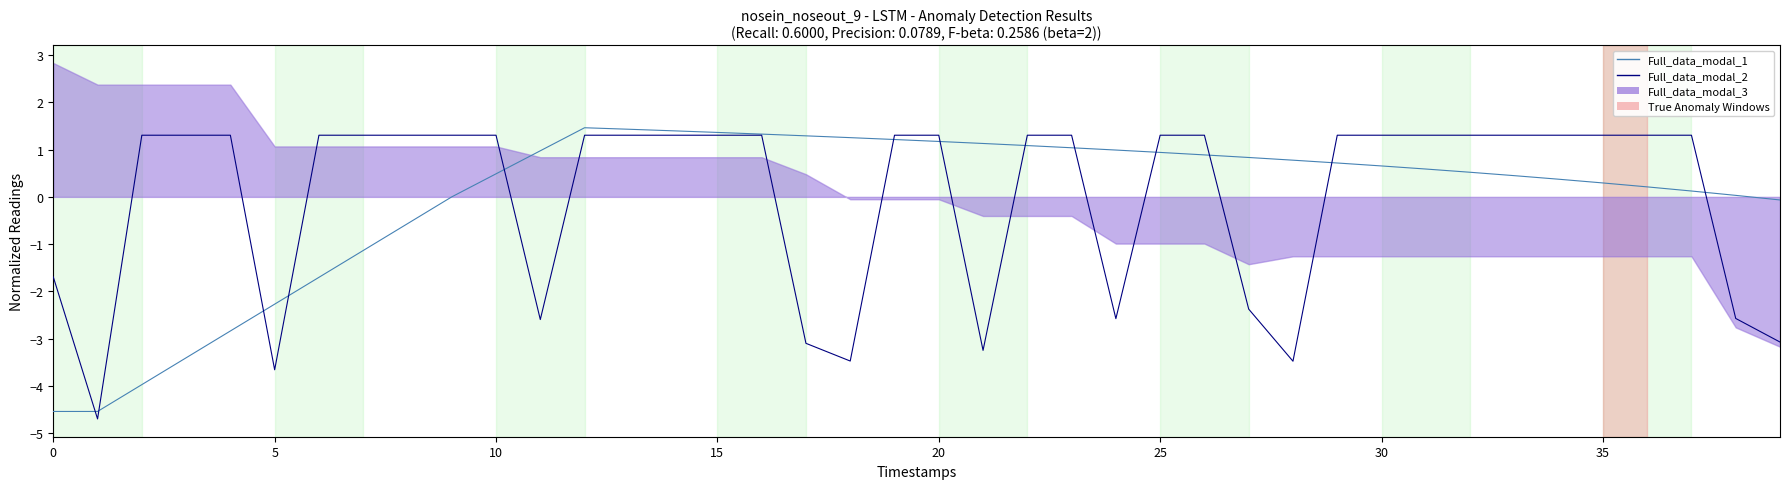

Reading right to left, what are all the values shown in this chart?

Full_data_modal_1: -0.1	0.0	0.1	0.2	0.3	0.4	0.4	0.5	0.6	0.7	0.7	0.8	0.8	0.9	0.9	1.0	1.0	1.1	1.1	1.2	1.2	1.3	1.3	1.3	1.4	1.4	1.4	1.5	1.0	0.5	0.0	-0.6	-1.1	-1.7	-2.3	-2.8	-3.4	-4.0	-4.5	-4.5
Full_data_modal_2: -3.1	-2.6	1.3	1.3	1.3	1.3	1.3	1.3	1.3	1.3	1.3	-3.5	-2.4	1.3	1.3	-2.6	1.3	1.3	-3.2	1.3	1.3	-3.5	-3.1	1.3	1.3	1.3	1.3	1.3	-2.6	1.3	1.3	1.3	1.3	1.3	-3.7	1.3	1.3	1.3	-4.7	-1.7